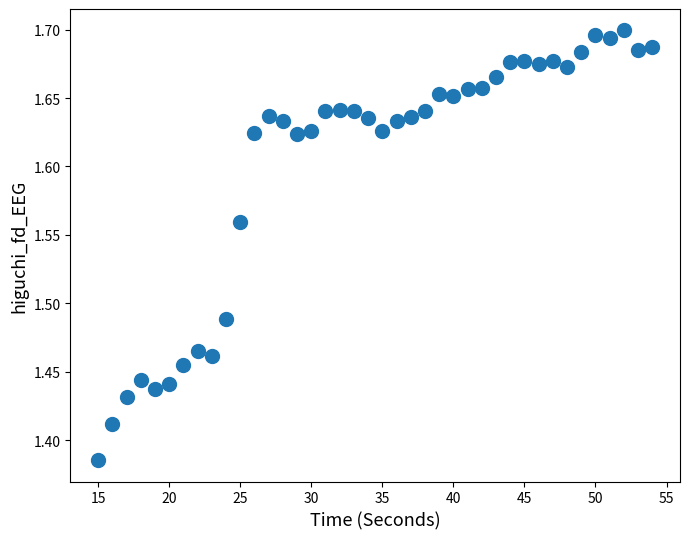

What is the range of X values (max minus min)?

39.0